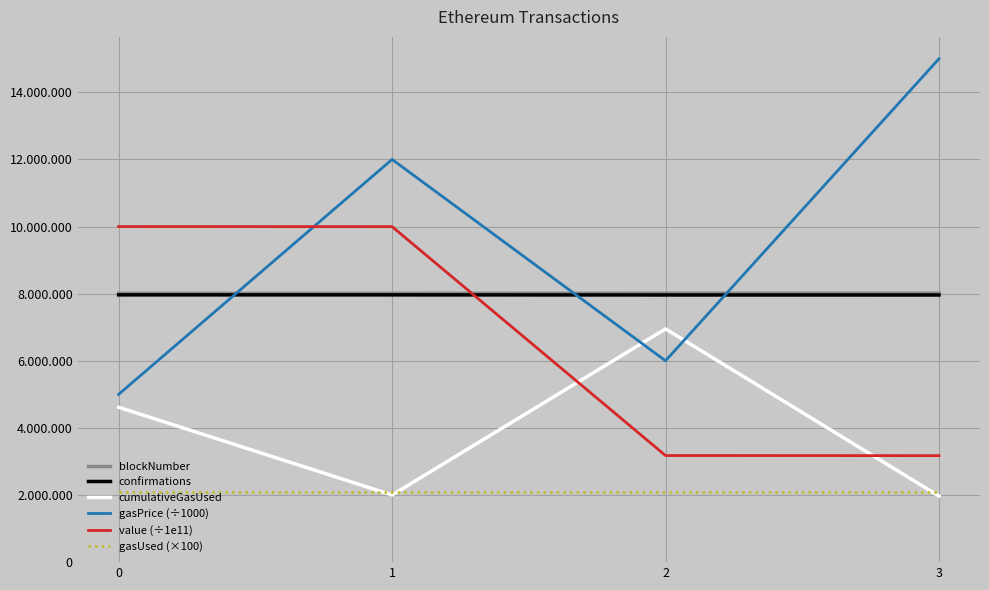

Which label corresponds to the largest value in the chart?

3